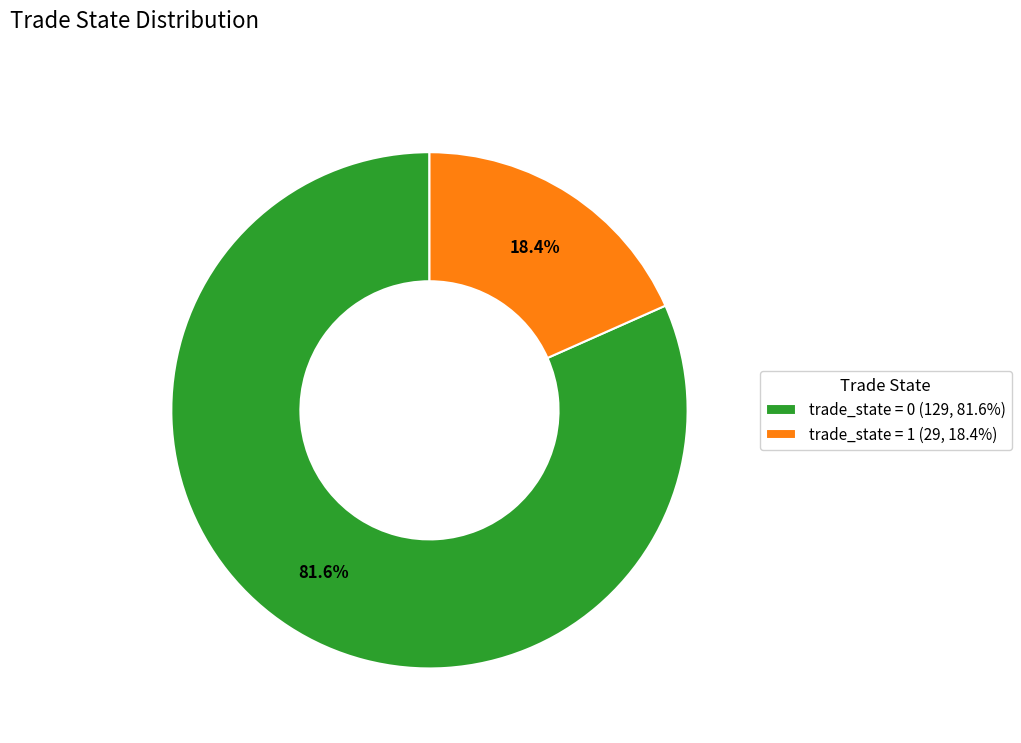

What portion of the pie excludes trade_state = 0 (129, 81.6%)?

18.4%